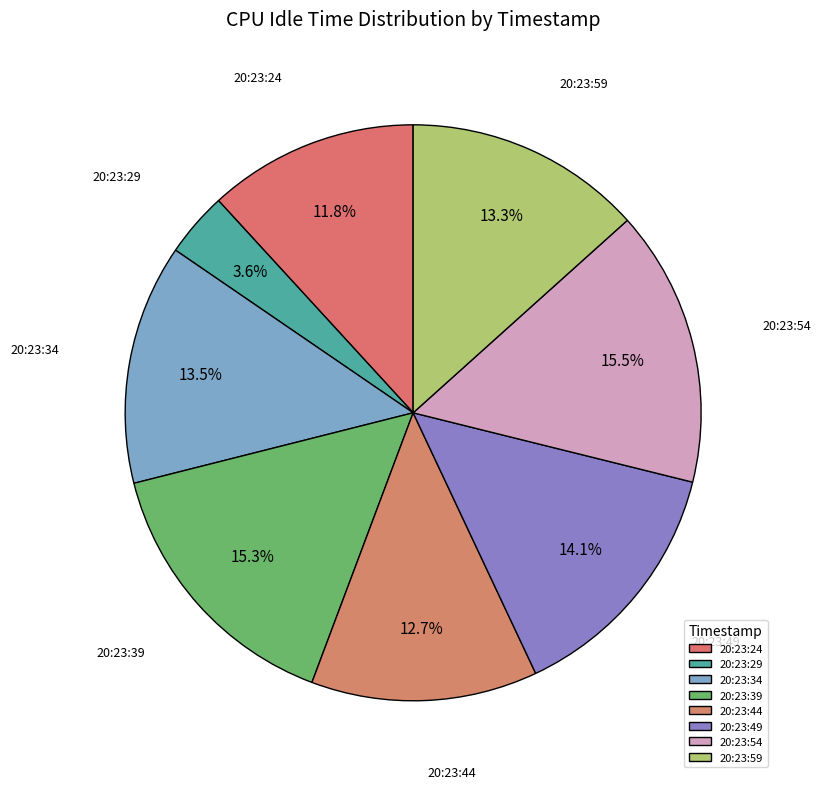

To the nearest percent, what is the difference between the largest and smallest slice percentages?

12%